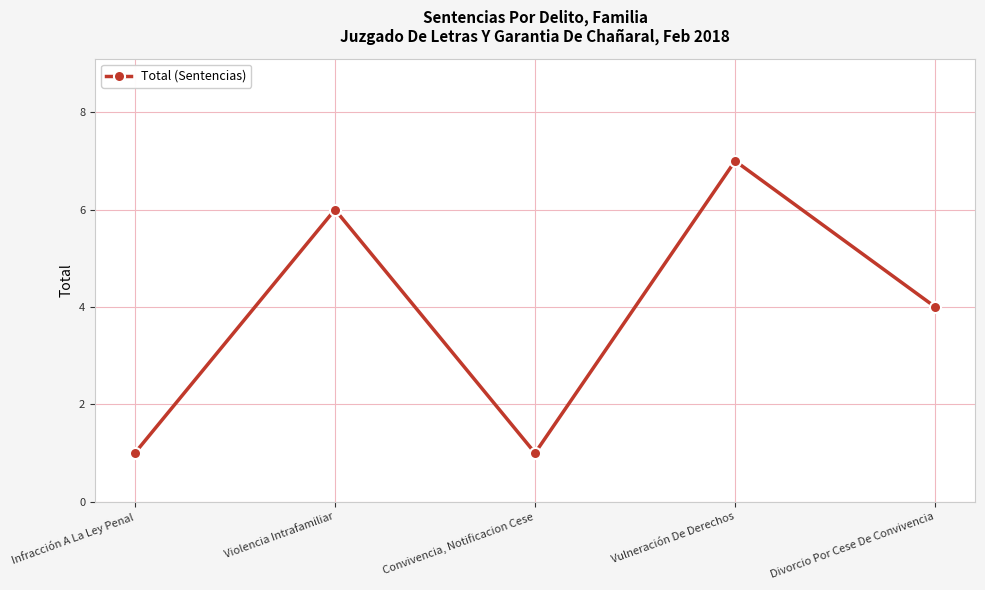

True or false: the data has more than 1 interior local peaks.

True